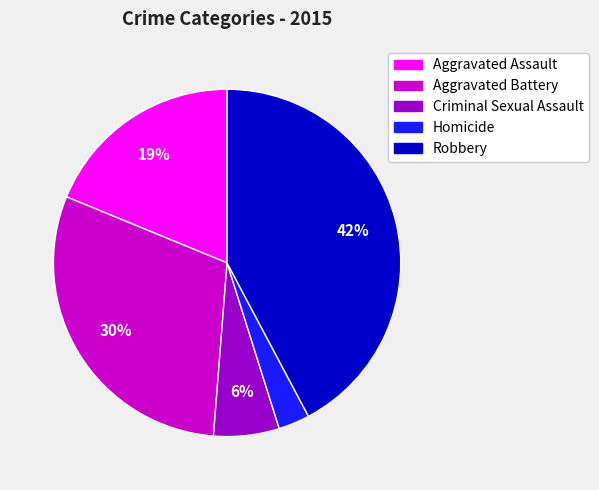

Is it true that Robbery is 48% of the pie?

False